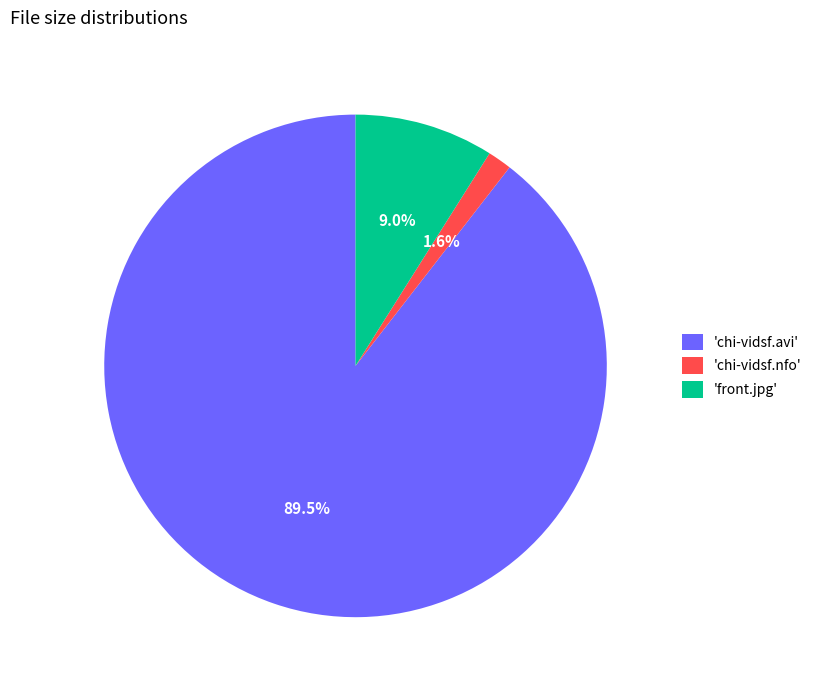

Between 'front.jpg' and 'chi-vidsf.avi', which is larger?

'chi-vidsf.avi'